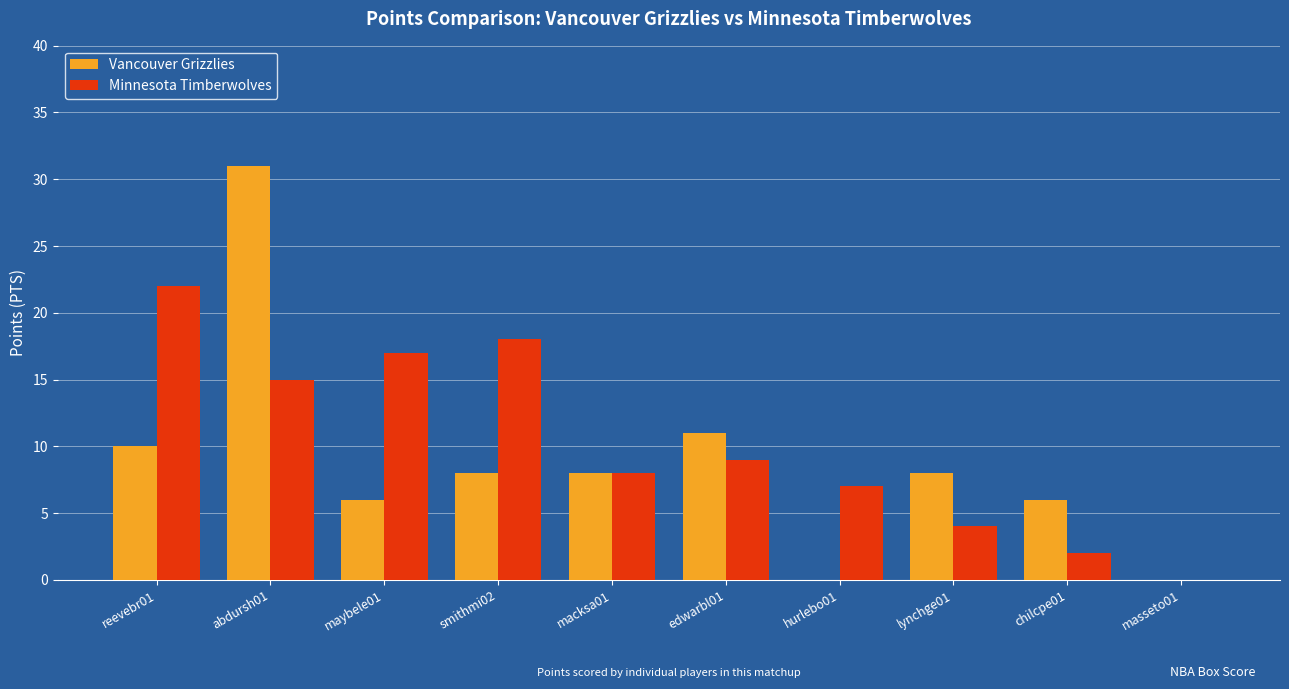

Is the value of Minnesota Timberwolves at reevebr01 greater than the value of Vancouver Grizzlies at macksa01?

Yes